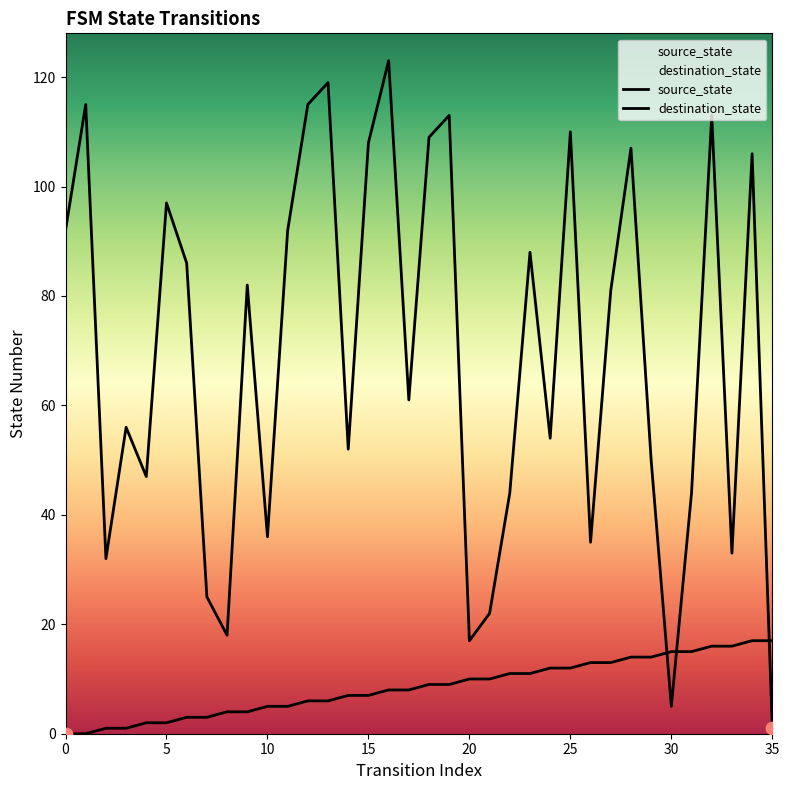

Which series reaches the minimum Y coordinate?

source_state